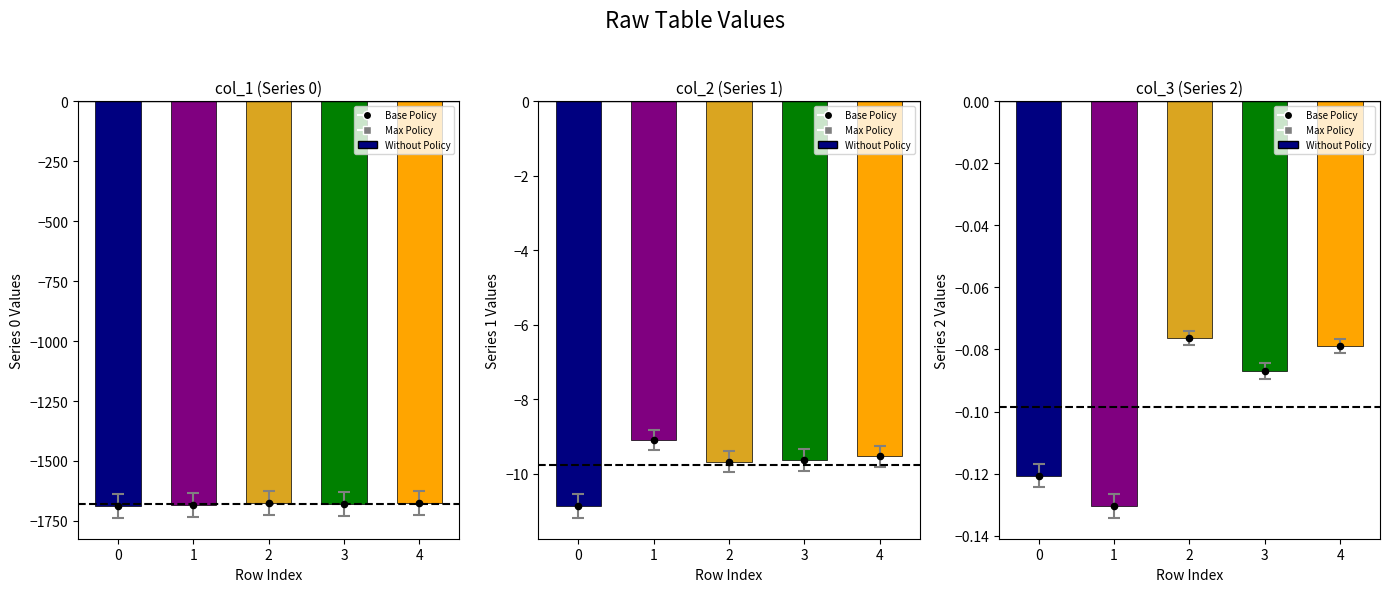

What is the total value across all series at 0?

-1698.1